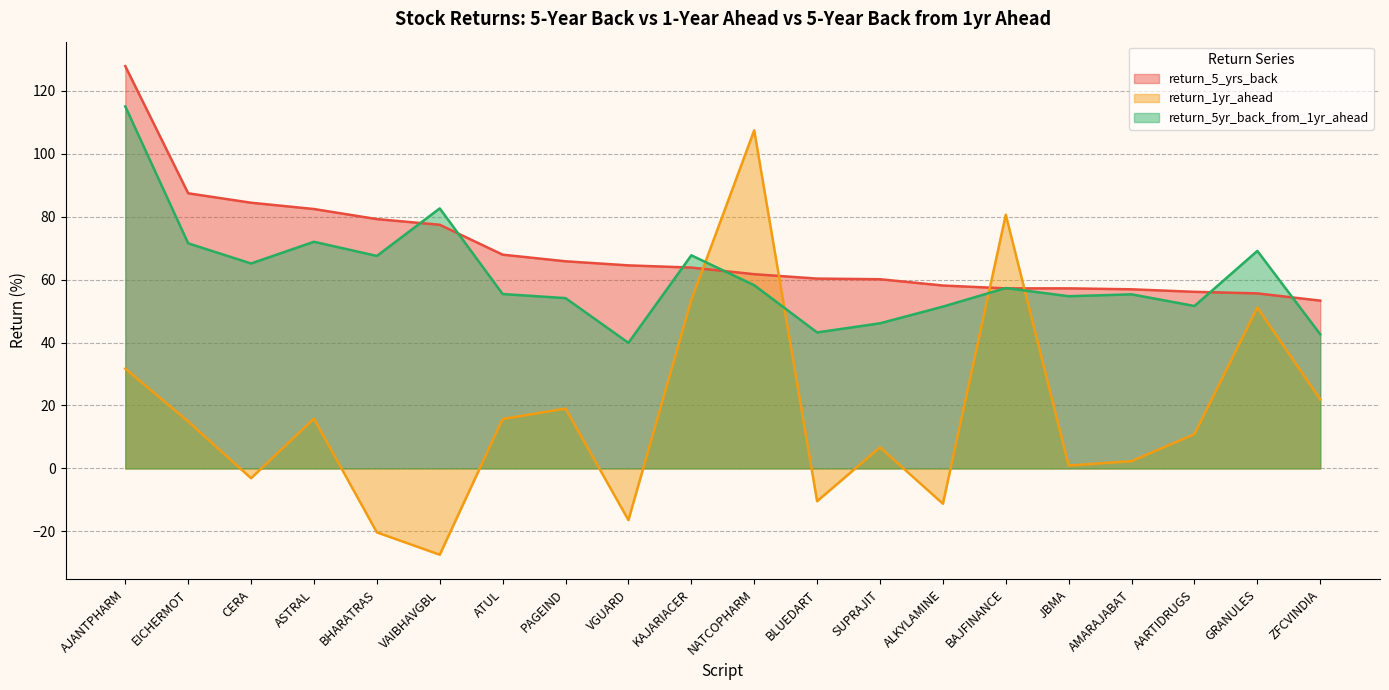

Reading right to left, what are all the values shown in this chart?

return_5_yrs_back: ZFCVINDIA=53.3	GRANULES=55.6	AARTIDRUGS=56.1	AMARAJABAT=56.9	JBMA=57.2	BAJFINANCE=57.2	ALKYLAMINE=58.1	SUPRAJIT=60.1	BLUEDART=60.3	NATCOPHARM=61.7	KAJARIACER=63.8	VGUARD=64.5	PAGEIND=65.8	ATUL=67.9	VAIBHAVGBL=77.4	BHARATRAS=79.2	ASTRAL=82.4	CERA=84.4	EICHERMOT=87.4	AJANTPHARM=127.8
return_1yr_ahead: ZFCVINDIA=21.9	GRANULES=51.1	AARTIDRUGS=10.9	AMARAJABAT=2.3	JBMA=0.9	BAJFINANCE=80.6	ALKYLAMINE=-11.2	SUPRAJIT=6.7	BLUEDART=-10.4	NATCOPHARM=107.4	KAJARIACER=53.5	VGUARD=-16.4	PAGEIND=19.0	ATUL=15.7	VAIBHAVGBL=-27.4	BHARATRAS=-20.3	ASTRAL=15.8	CERA=-3.1	EICHERMOT=14.9	AJANTPHARM=31.7
return_5yr_back_from_1yr_ahead: ZFCVINDIA=42.6	GRANULES=69.1	AARTIDRUGS=51.6	AMARAJABAT=55.3	JBMA=54.7	BAJFINANCE=57.3	ALKYLAMINE=51.4	SUPRAJIT=46.1	BLUEDART=43.2	NATCOPHARM=58.2	KAJARIACER=67.7	VGUARD=39.9	PAGEIND=54.1	ATUL=55.4	VAIBHAVGBL=82.6	BHARATRAS=67.5	ASTRAL=72.0	CERA=65.1	EICHERMOT=71.5	AJANTPHARM=115.0